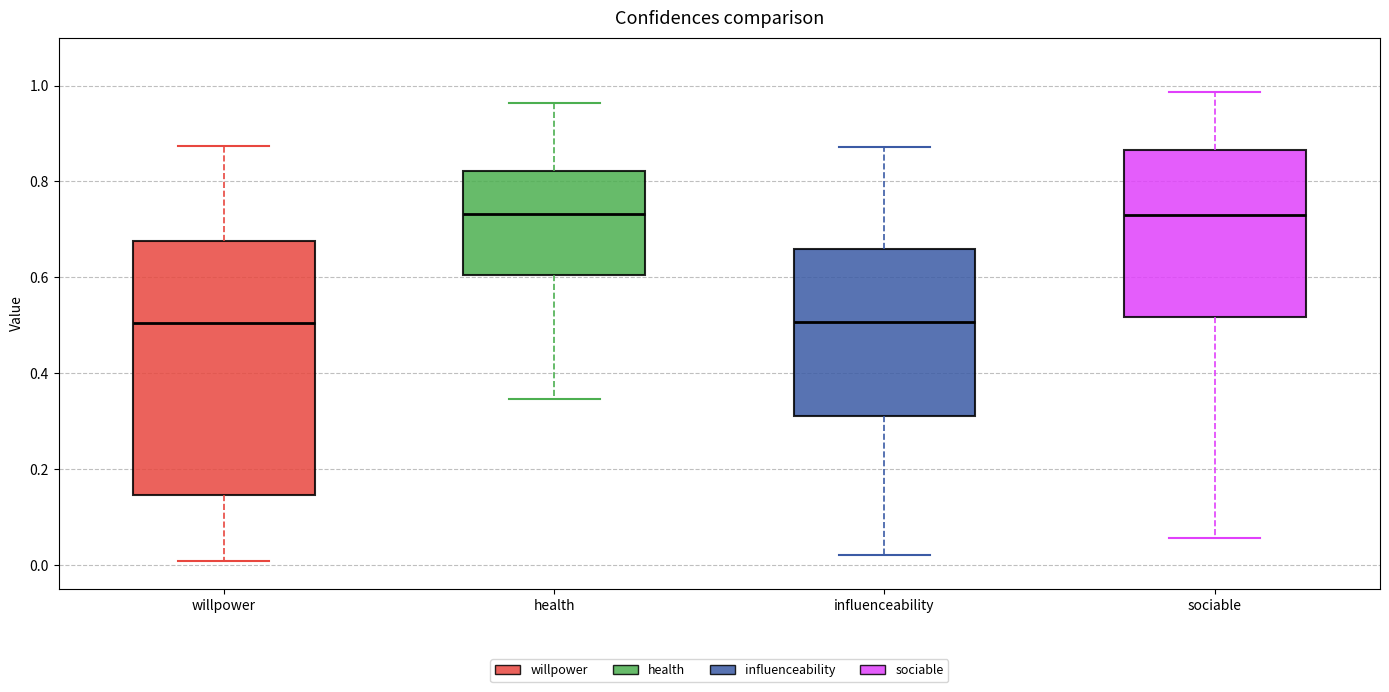

Reading left to right, transcribe this box plot: for each box, give where its median line is, the range the box spans, and where its two whiskers end, as read against the y-axis. The values are not printed on the chart, so give them approximately, as read against the axis.

willpower: median 0.50, box 0.14 to 0.68, whiskers 0.00 to 0.88
health: median 0.74, box 0.60 to 0.82, whiskers 0.34 to 0.96
influenceability: median 0.50, box 0.32 to 0.66, whiskers 0.02 to 0.88
sociable: median 0.72, box 0.52 to 0.86, whiskers 0.06 to 0.98